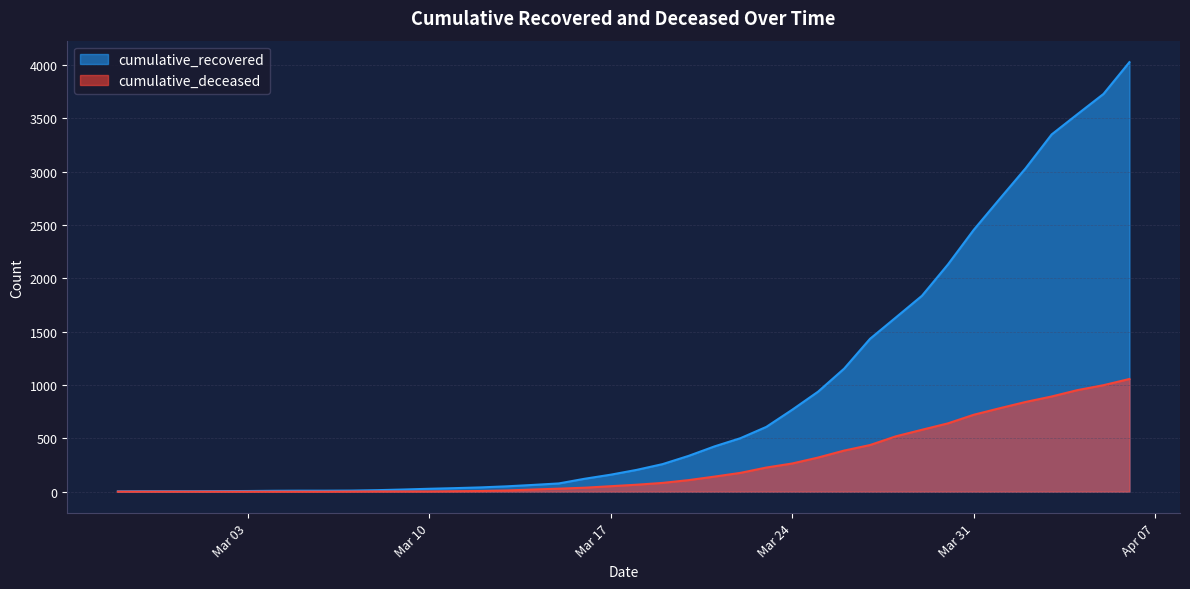

Rank the series by their maximum value, from highest to lowest.

cumulative_recovered, cumulative_deceased